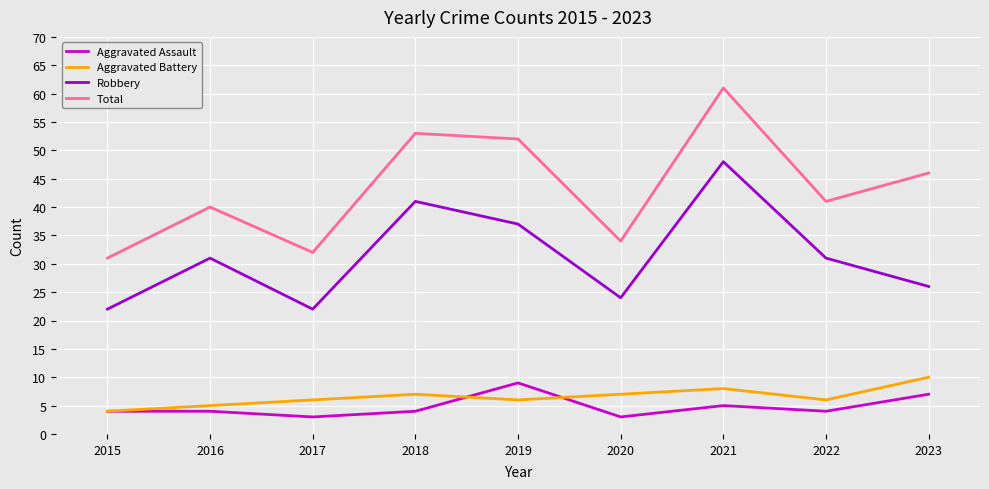

Is the value of Total at 2021 greater than the value of Aggravated Battery at 2021?

Yes